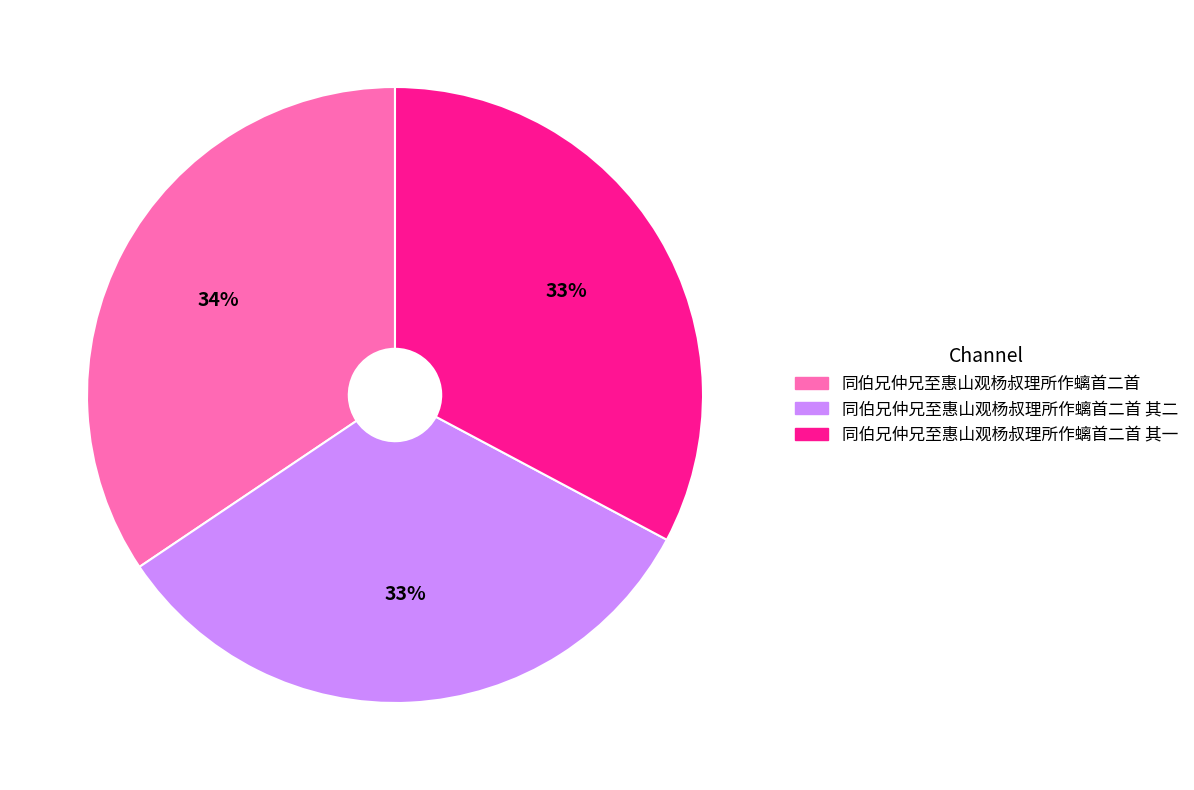

To the nearest percent, what percentage of the pie is 同伯兄仲兄至惠山观杨叔理所作螭首二首?

34%